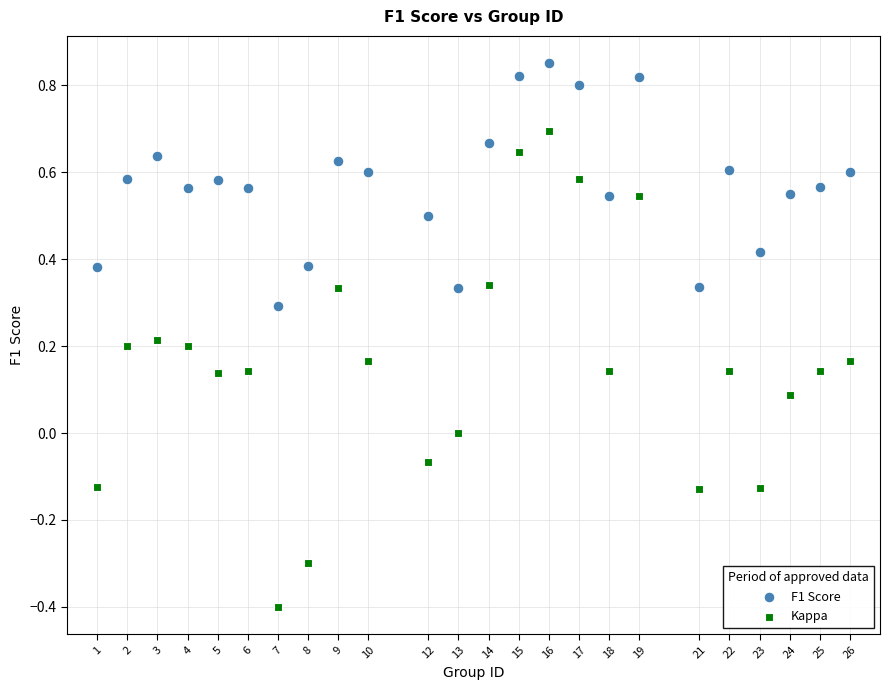

Which series contains the highest Y value?

F1 Score